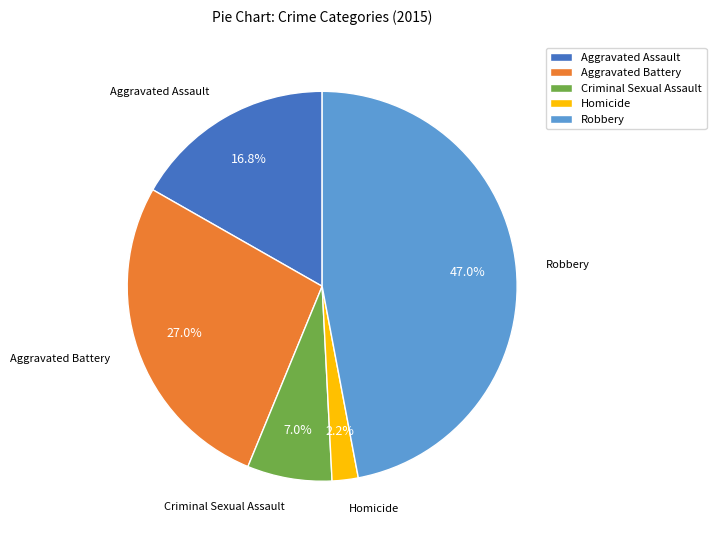

Does Criminal Sexual Assault represent more than half of the total?

No